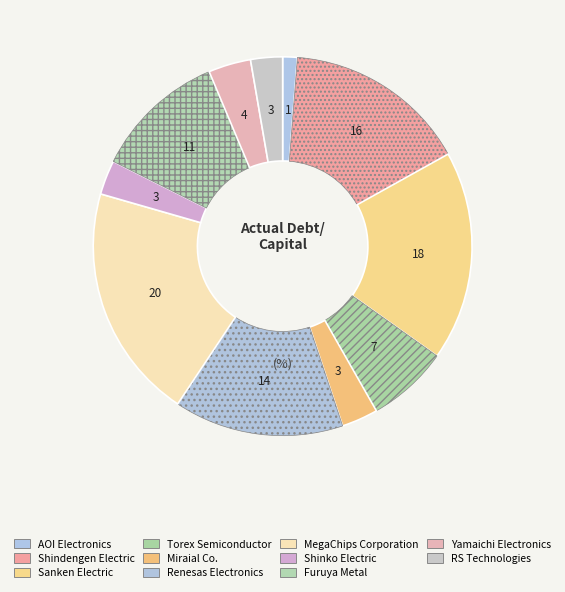

Count the number of slices in the pie.

11